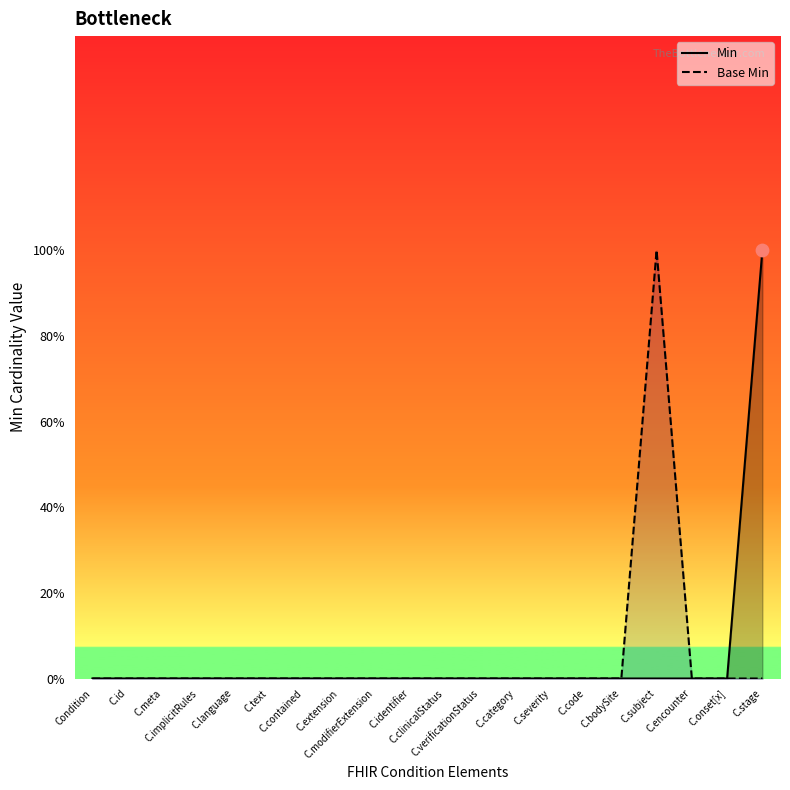

Which series has the largest total across all categories?

Min